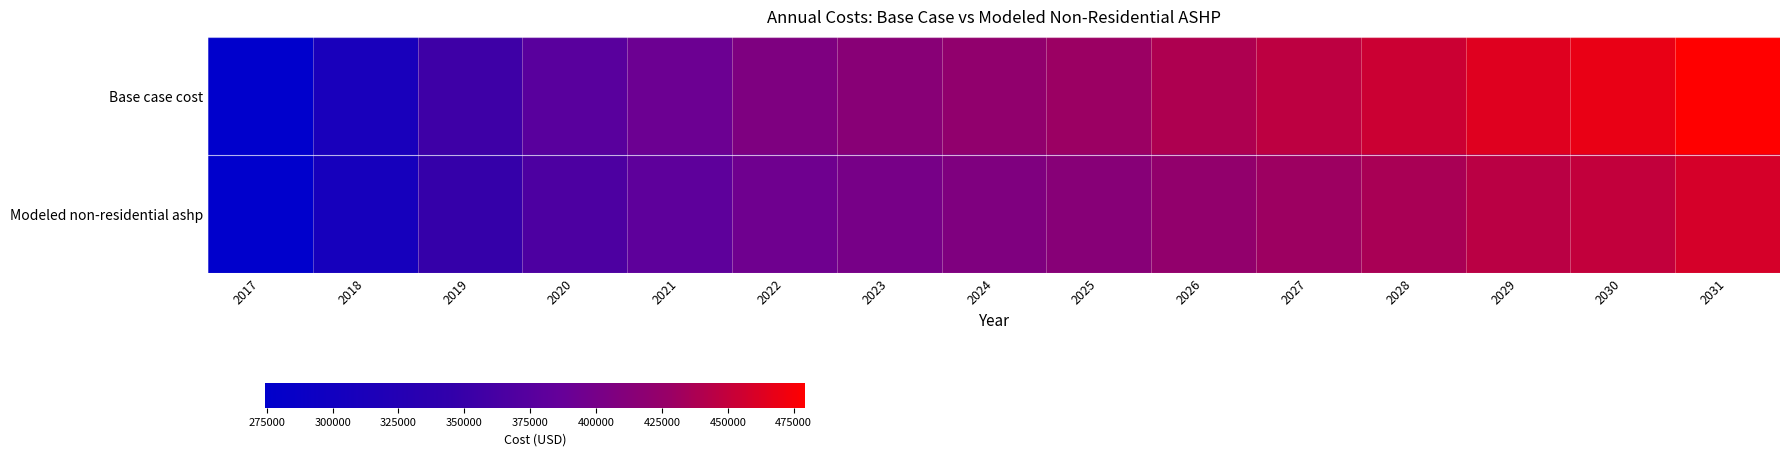

Which series has the widest spread of values?

Base case cost